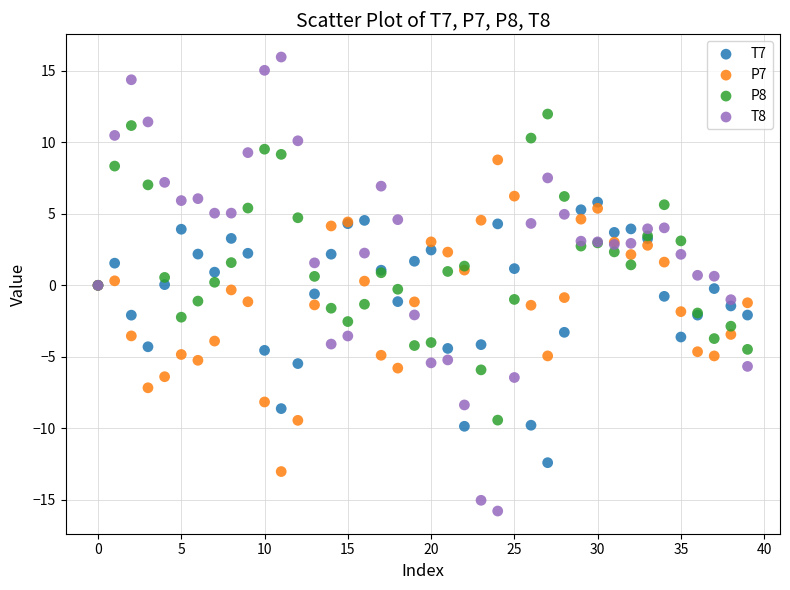

Which series reaches the minimum Y coordinate?

T8